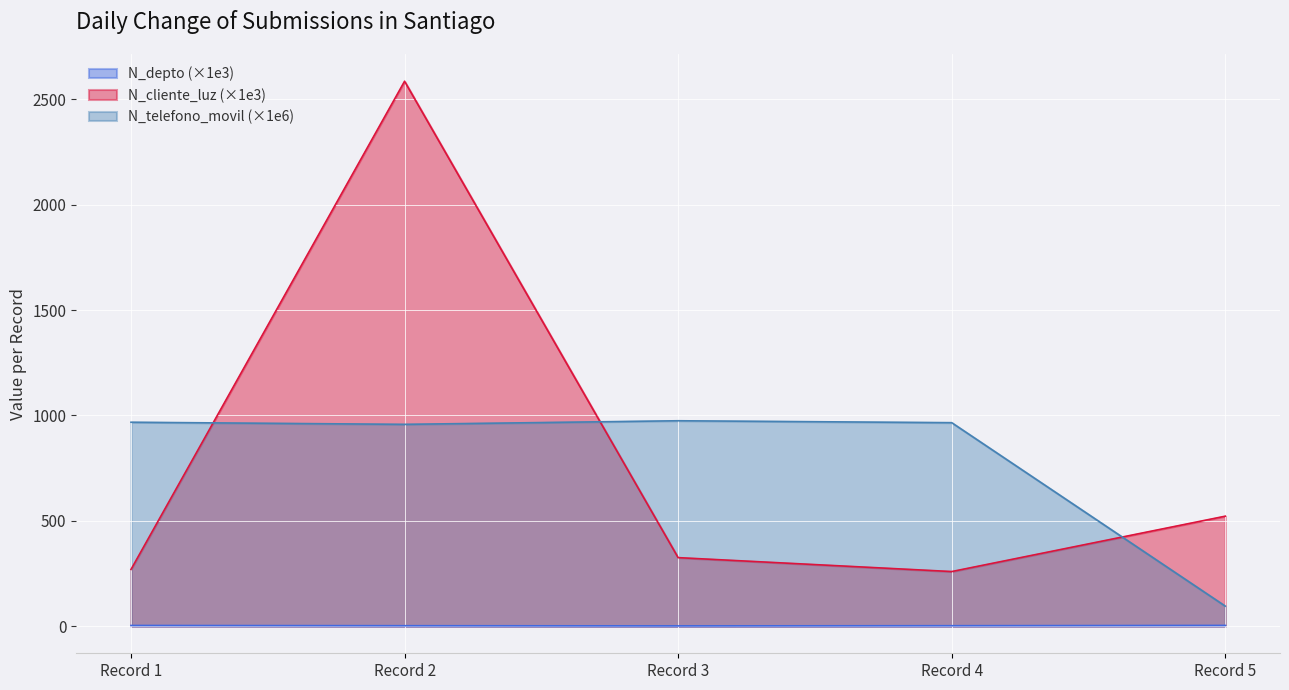

Which series has the largest range (max minus min)?

N_cliente_luz (×1e3)